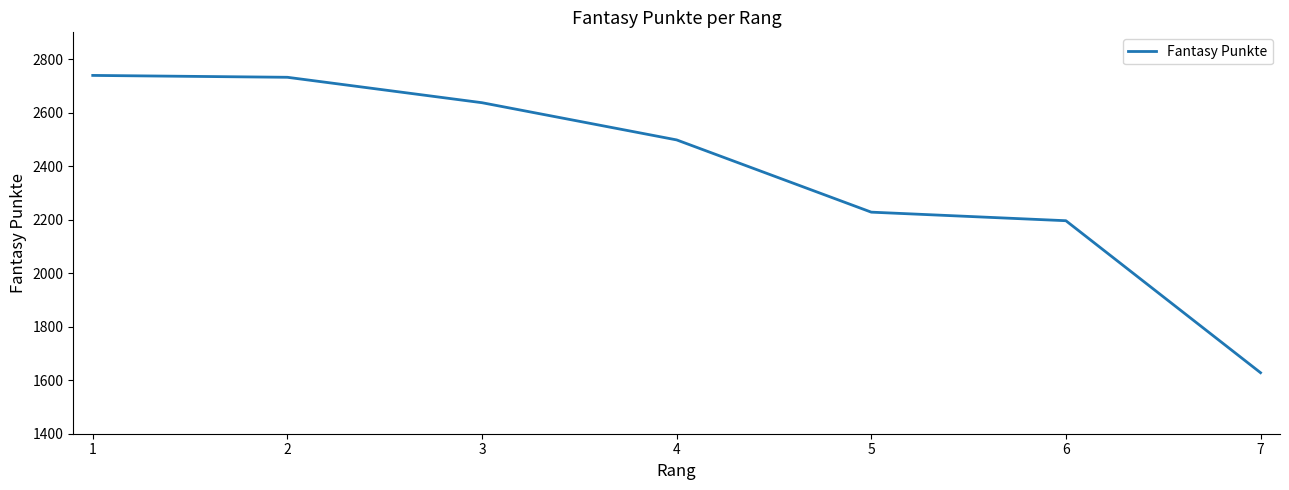

True or false: the data shows 890 at 6.

False